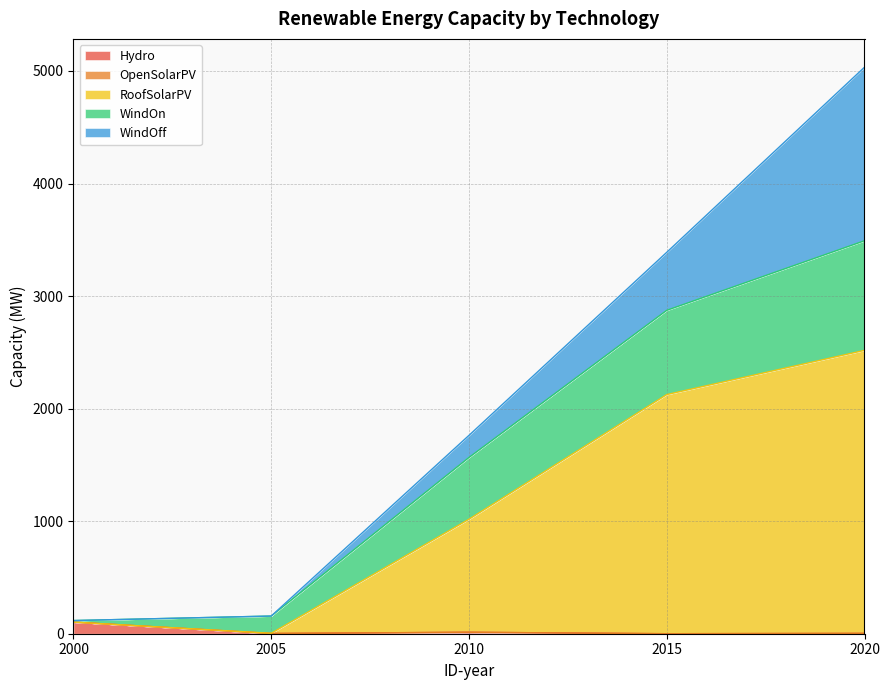

At which category is the sum across all series the highest?

2020